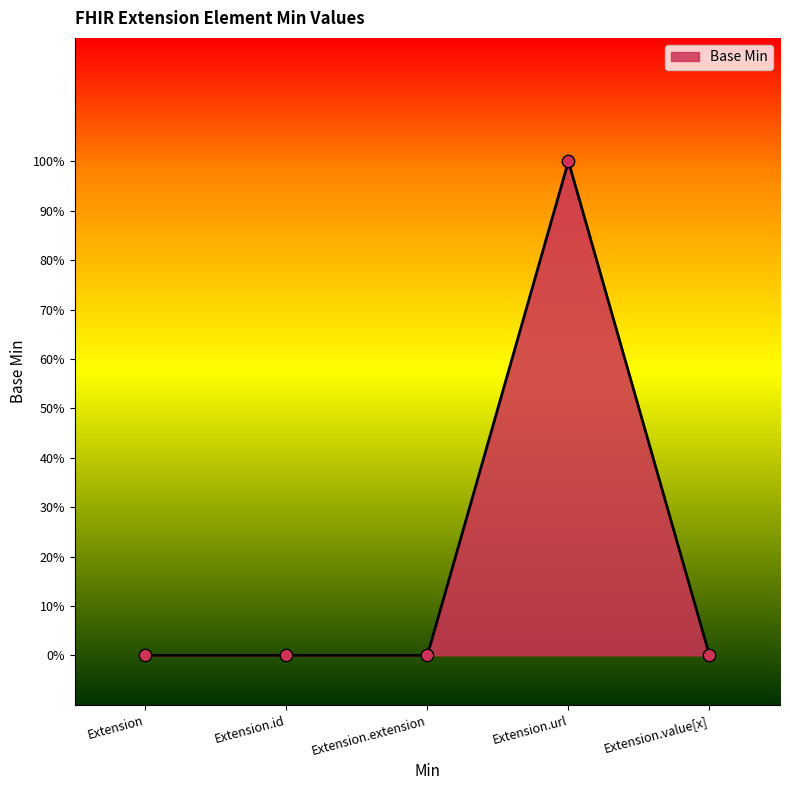

Between Extension and Extension.id, which is larger?

Extension